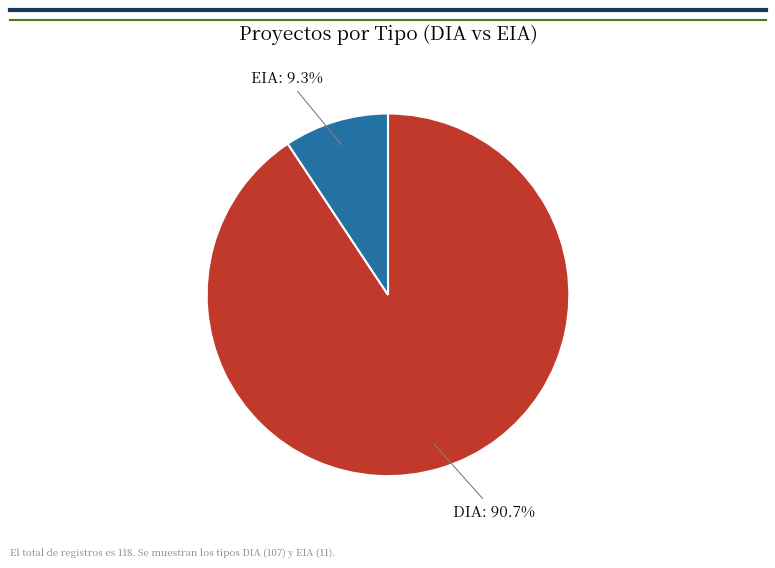

Which slice is the smallest?

EIA